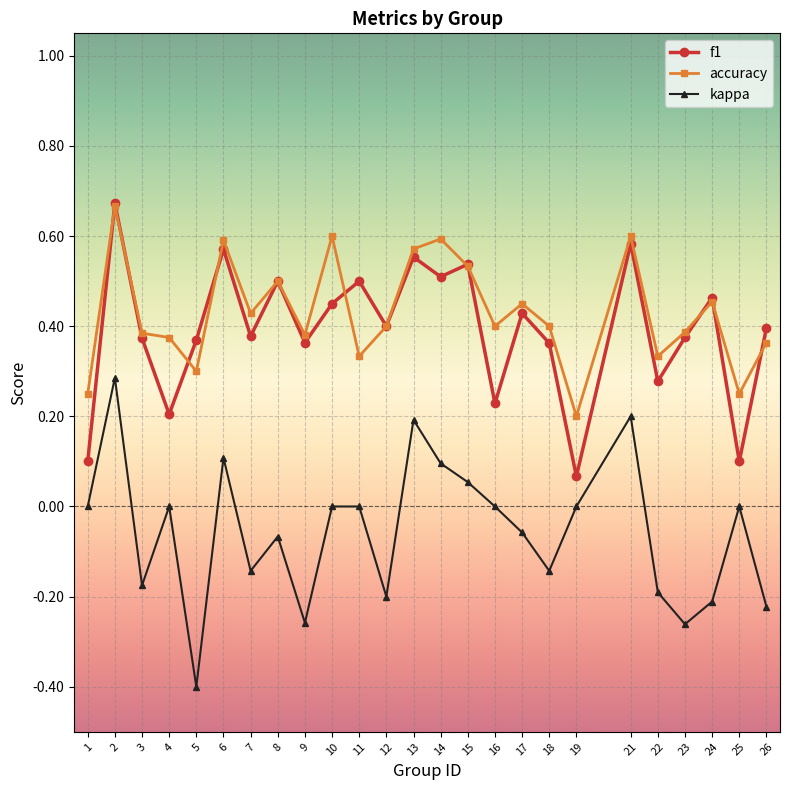

Which series changed the most between 7 and 14?

kappa